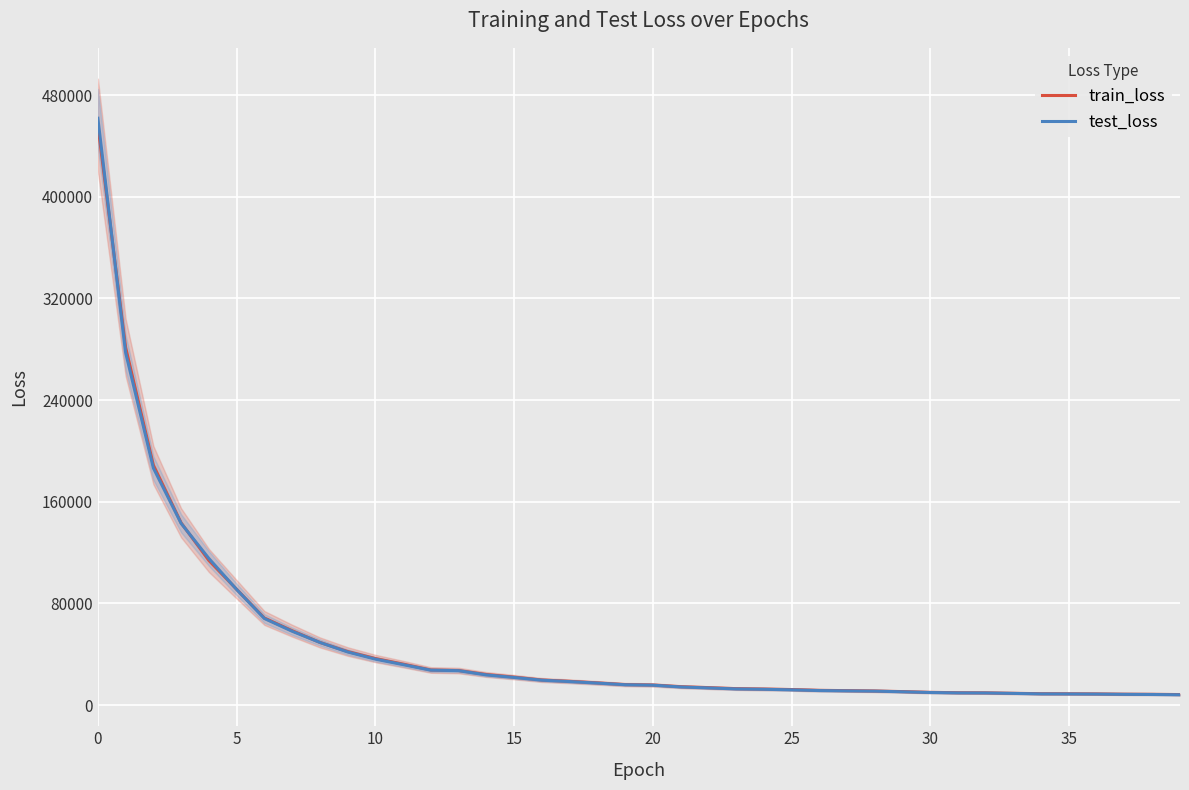

Is this an area chart (filled region under the line)?

No